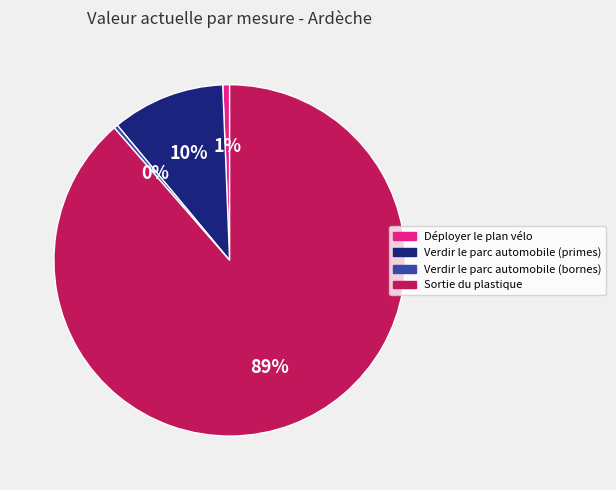

Is the sum of Verdir le parc automobile (bornes) and Verdir le parc automobile (primes) greater than half?

No